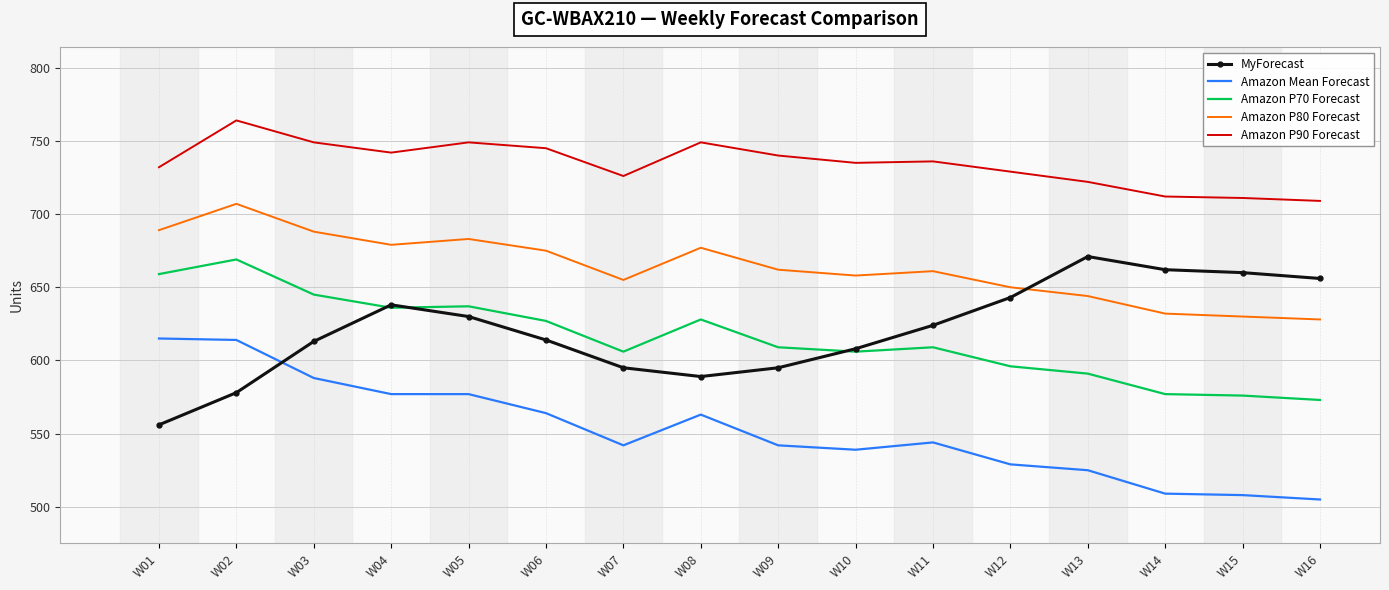

The value of Amazon P70 Forecast at W15 is 1000. True or false?

False